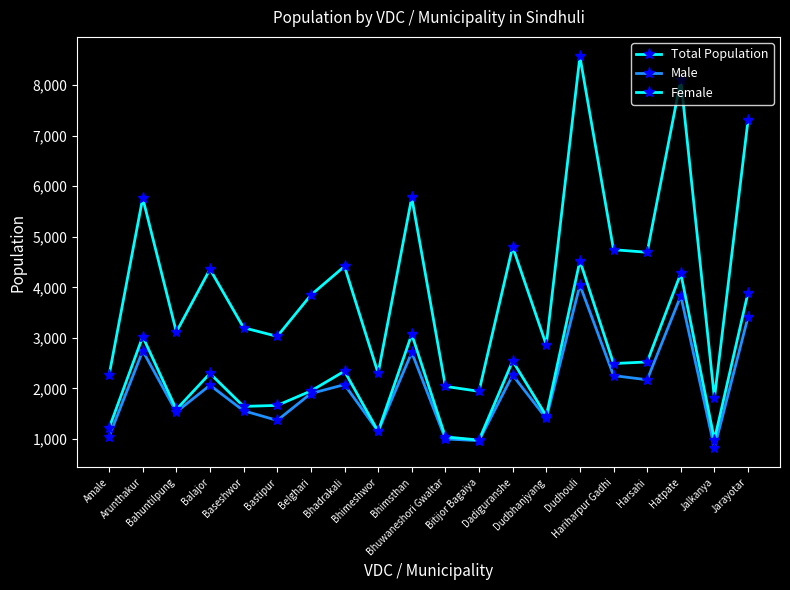

How many distinct data groups are displayed?

3